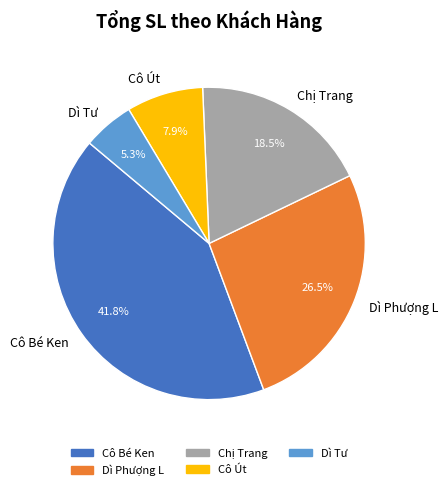

The Cô Út slice represents 8% of the pie. True or false?

True